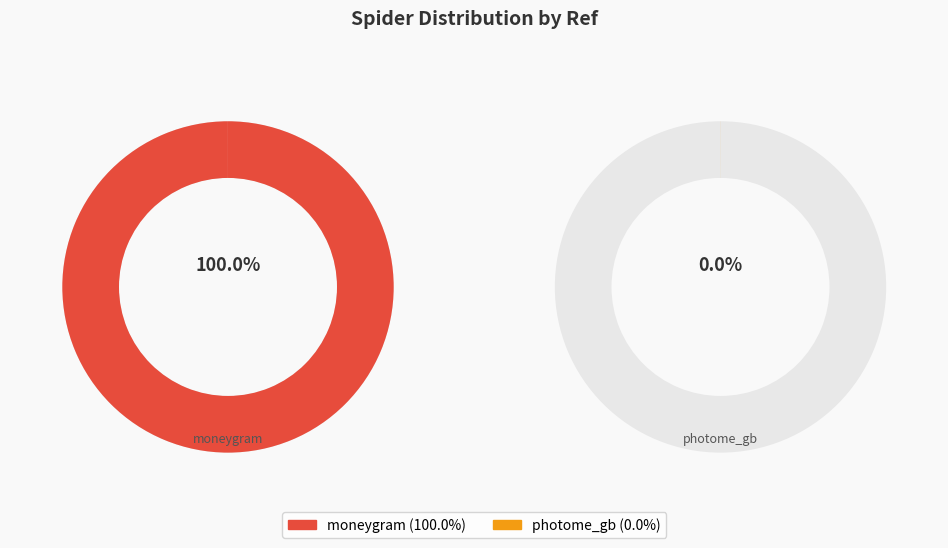

Rank the categories by value from lowest to highest.

photome_gb, moneygram